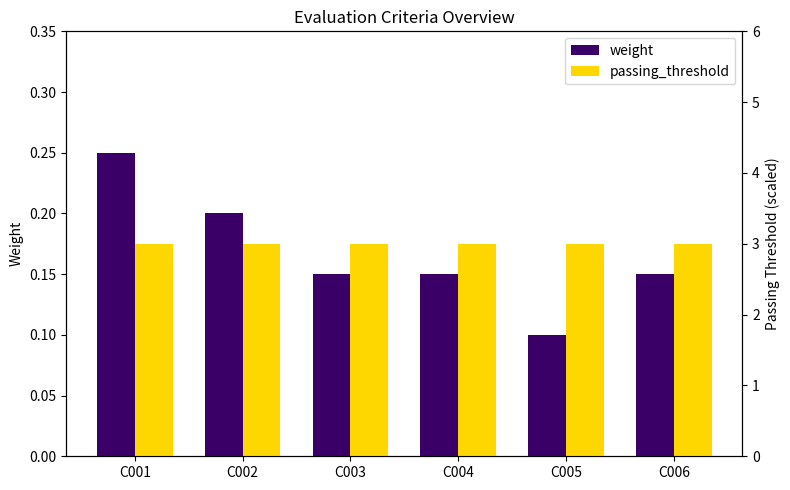

What is the sum of all weight values?

1.0